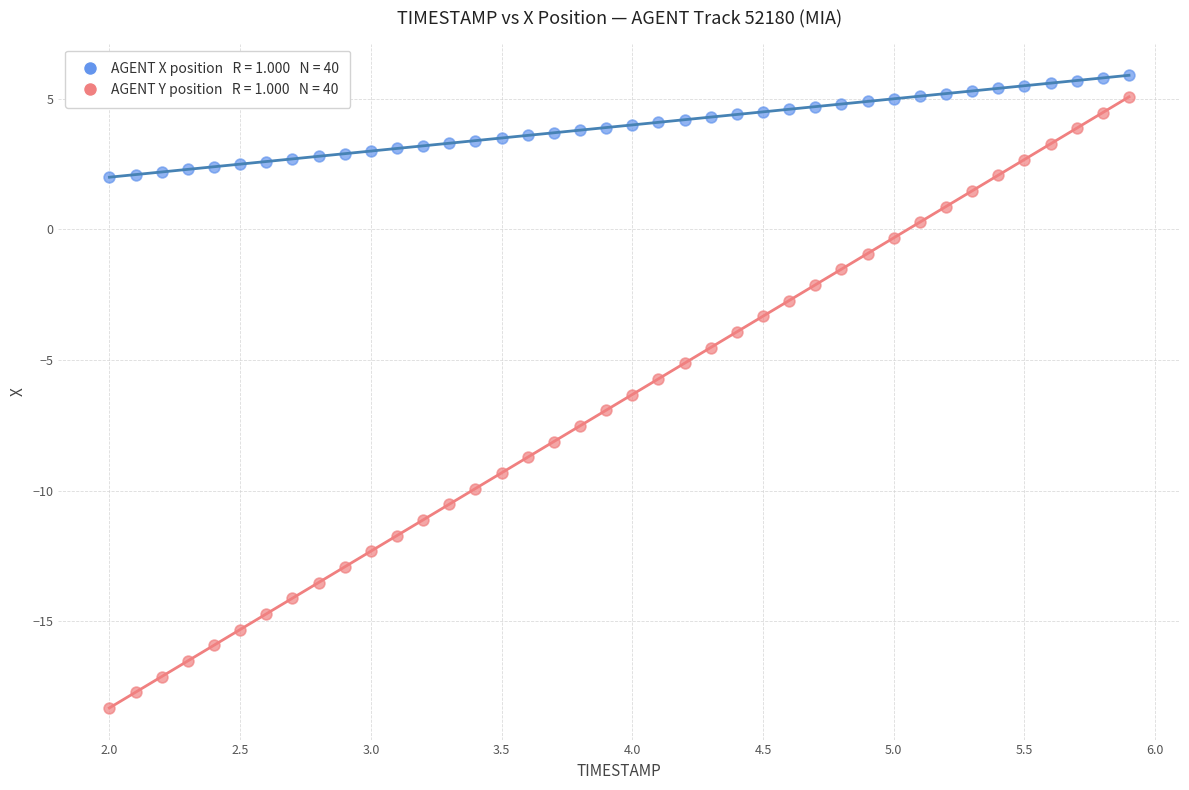

Across all data points, what is the range of Y values (max minus min)?

24.2